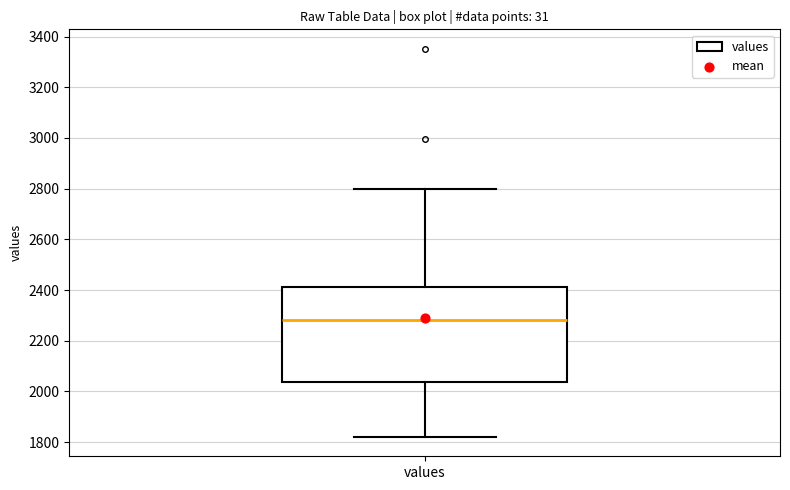

Transcribe this box plot: give where the median line is, the range the box spans, and where the two whiskers end, as read against the y-axis. The values are not printed on the chart, so give them approximately, as read against the axis.

median 2280, box 2040 to 2420, whiskers 1820 to 2800